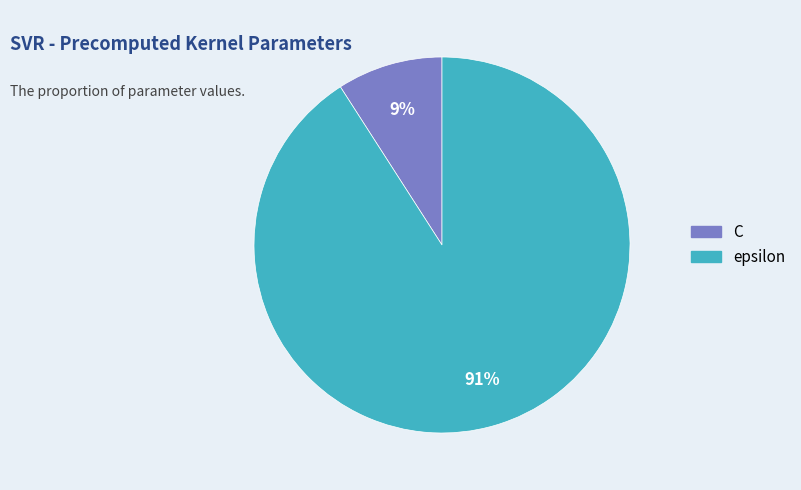

Rank the categories by value from lowest to highest.

C, epsilon